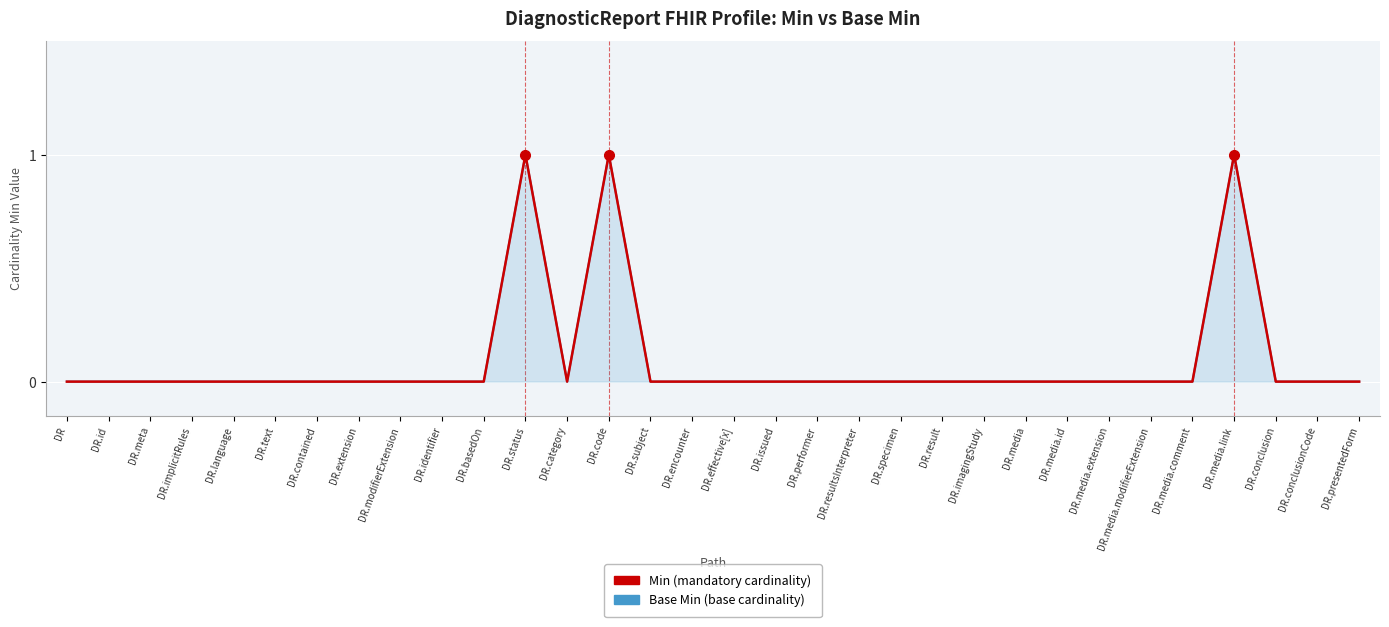

How many positive values does the Min series have?

3